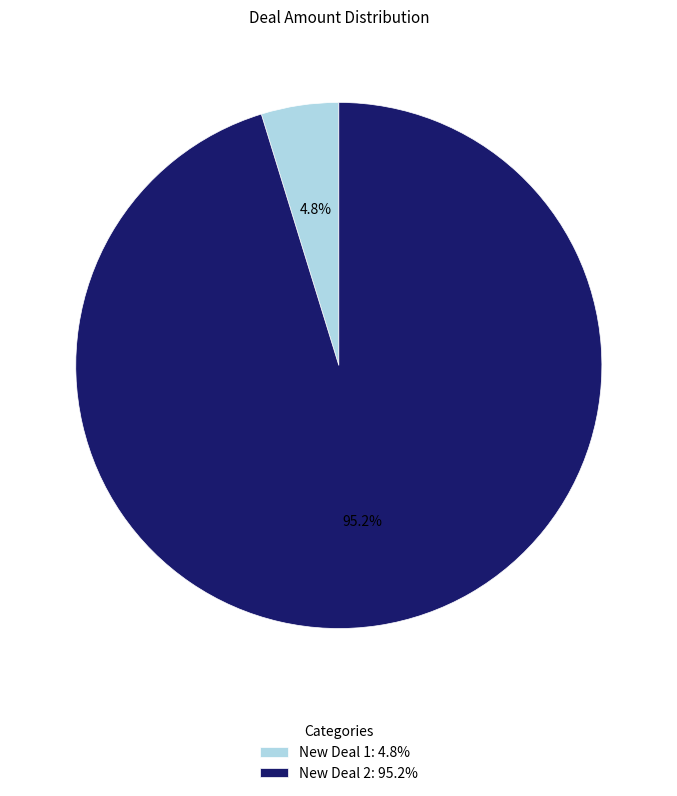

To the nearest percent, what is the combined percentage of New Deal 1 and New Deal 2?

100%